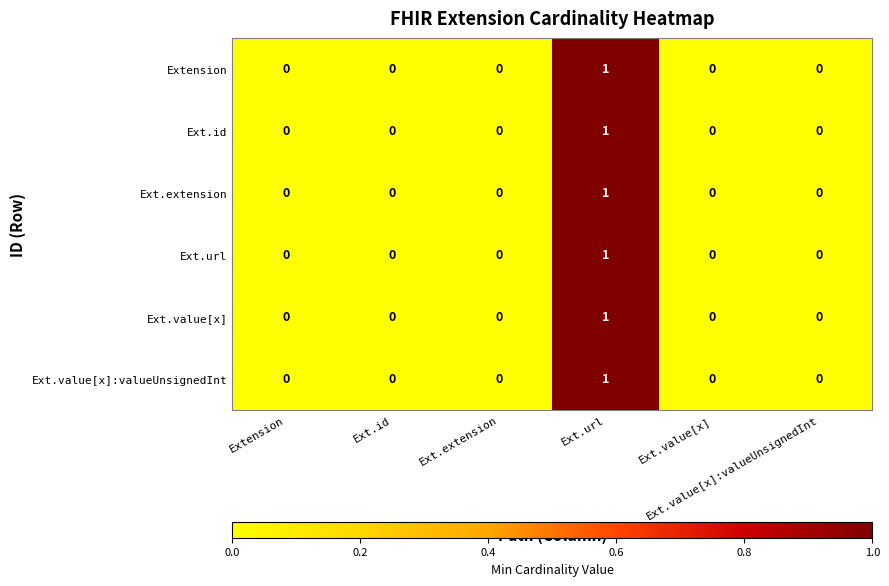

Reading left to right, transcribe all the data shown in this chart.

Extension: Extension=0	Ext.id=0	Ext.extension=0	Ext.url=1	Ext.value[x]=0	Ext.value[x]:valueUnsignedInt=0
Ext.id: Extension=0	Ext.id=0	Ext.extension=0	Ext.url=1	Ext.value[x]=0	Ext.value[x]:valueUnsignedInt=0
Ext.extension: Extension=0	Ext.id=0	Ext.extension=0	Ext.url=1	Ext.value[x]=0	Ext.value[x]:valueUnsignedInt=0
Ext.url: Extension=0	Ext.id=0	Ext.extension=0	Ext.url=1	Ext.value[x]=0	Ext.value[x]:valueUnsignedInt=0
Ext.value[x]: Extension=0	Ext.id=0	Ext.extension=0	Ext.url=1	Ext.value[x]=0	Ext.value[x]:valueUnsignedInt=0
Ext.value[x]:valueUnsignedInt: Extension=0	Ext.id=0	Ext.extension=0	Ext.url=1	Ext.value[x]=0	Ext.value[x]:valueUnsignedInt=0